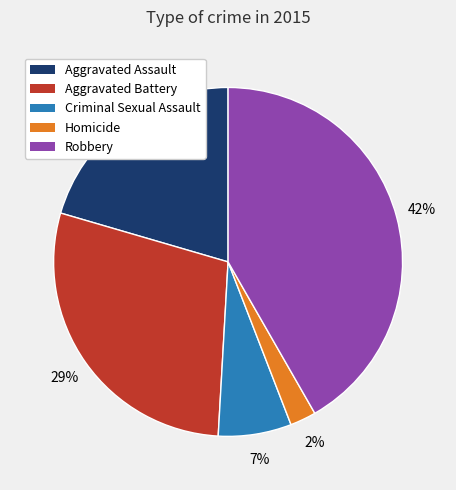

How many slices are in this pie chart?

5